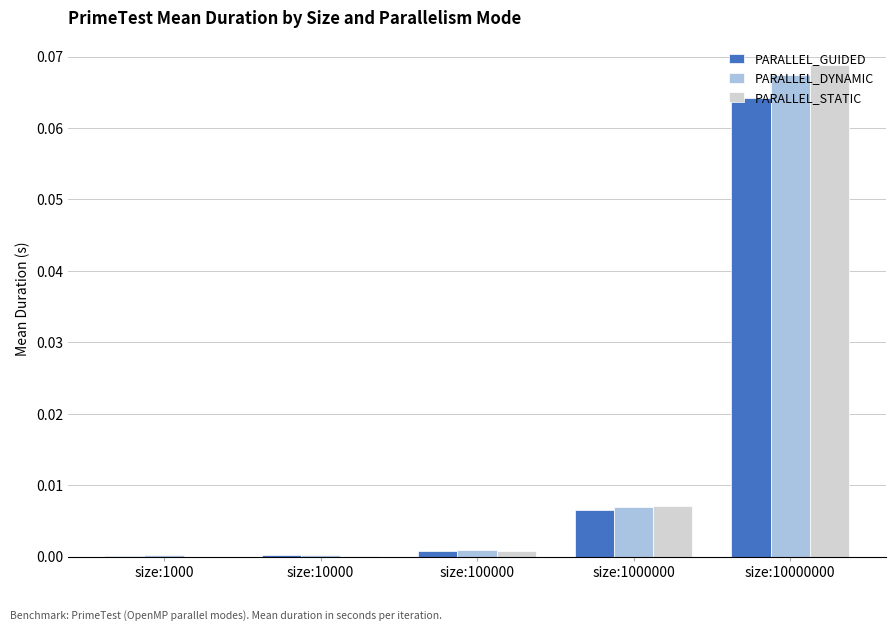

True or false: PARALLEL_STATIC has a value of 0.0 at size:1000.

True